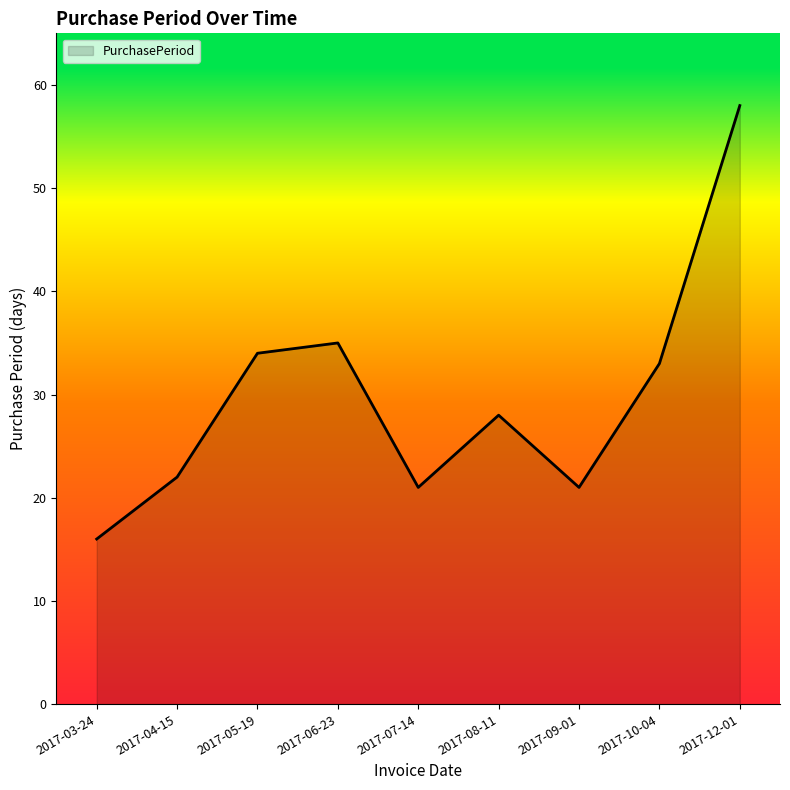

What position from the right is 2017-07-14?

5